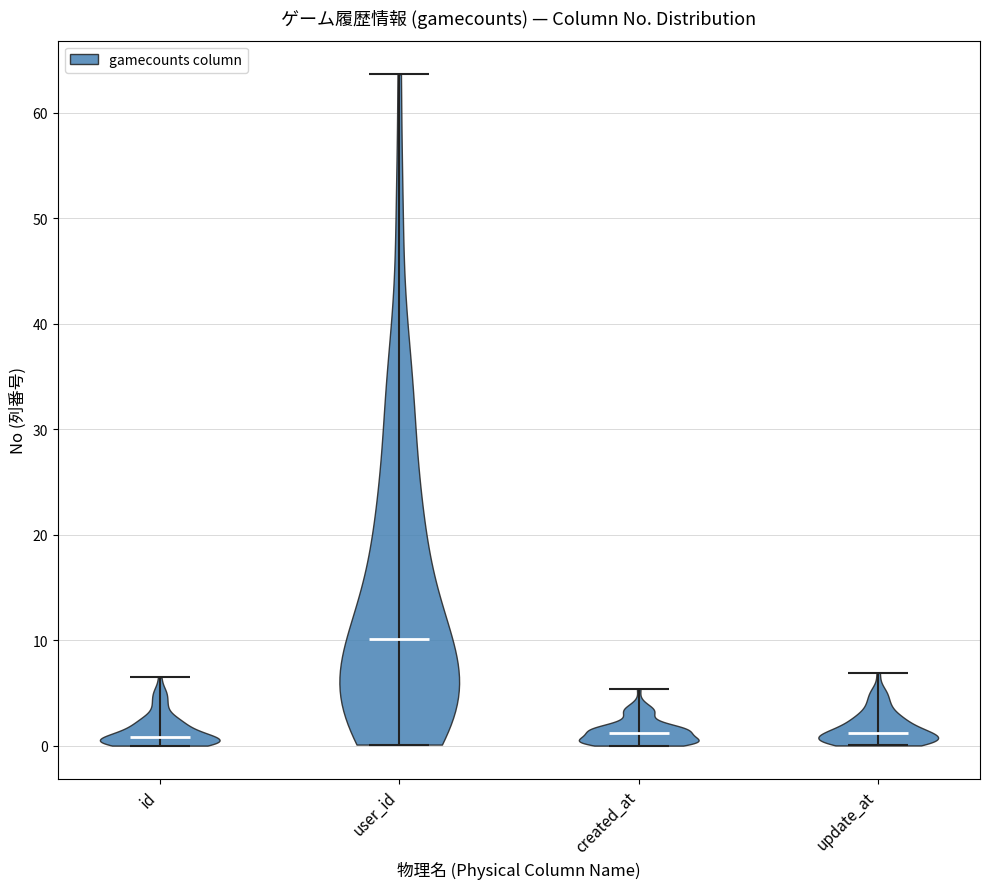

Reading left to right, read every violin against the y-axis: where its median line is, and the lowest and highest points it reaches. The values are not printed on the chart, so give them approximately, as read against the axis.

id: median line 1, lowest point 0, highest point 7
user_id: median line 10, lowest point 0, highest point 64
created_at: median line 1, lowest point 0, highest point 5
update_at: median line 1, lowest point 0, highest point 7